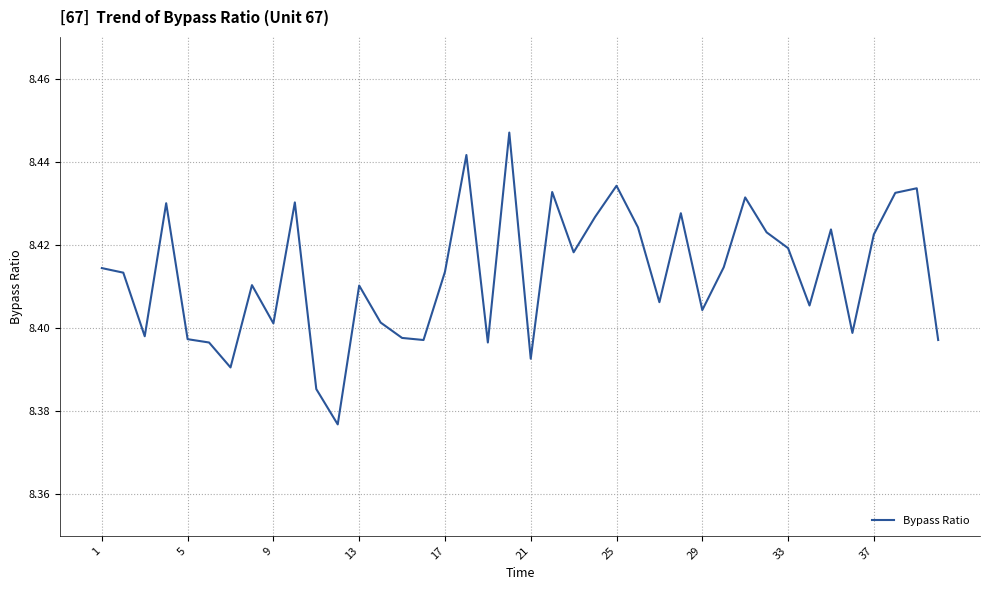

Count the values in the range 8 to 9.

40